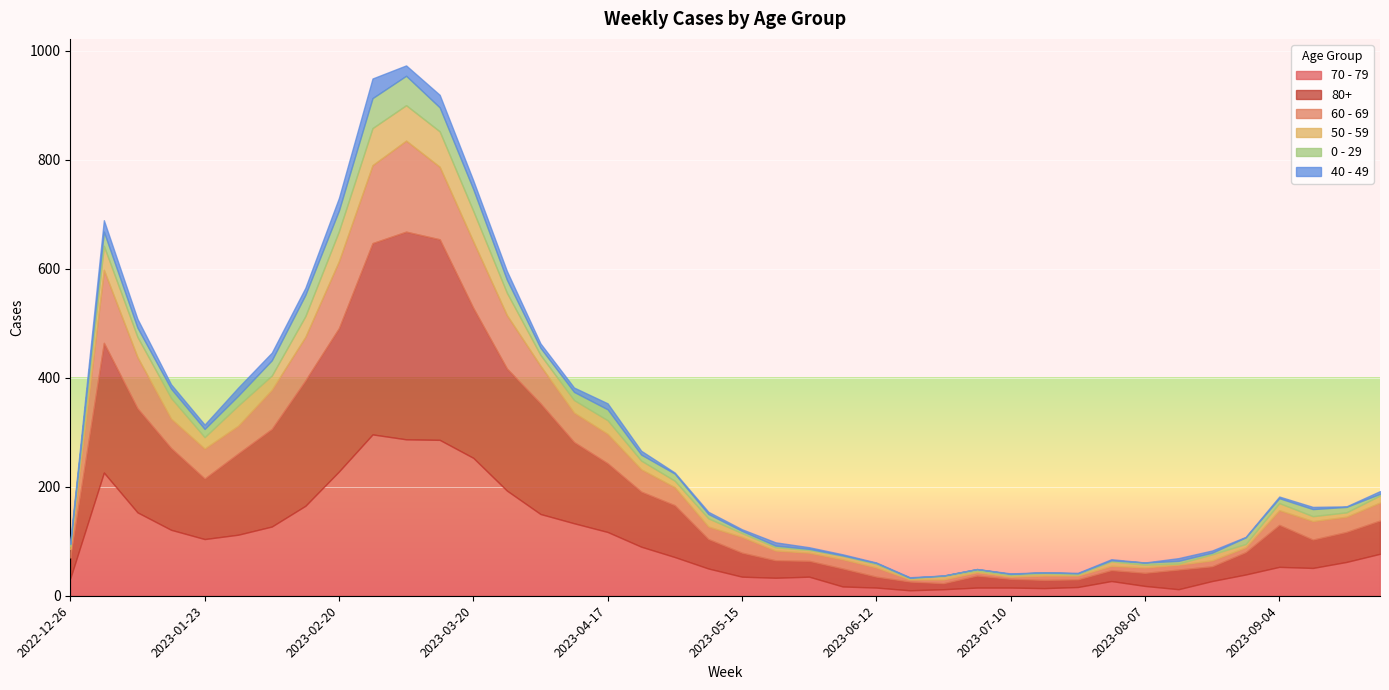

What are all the series names shown in the legend?

70 - 79, 80+, 60 - 69, 50 - 59, 0 - 29, 40 - 49